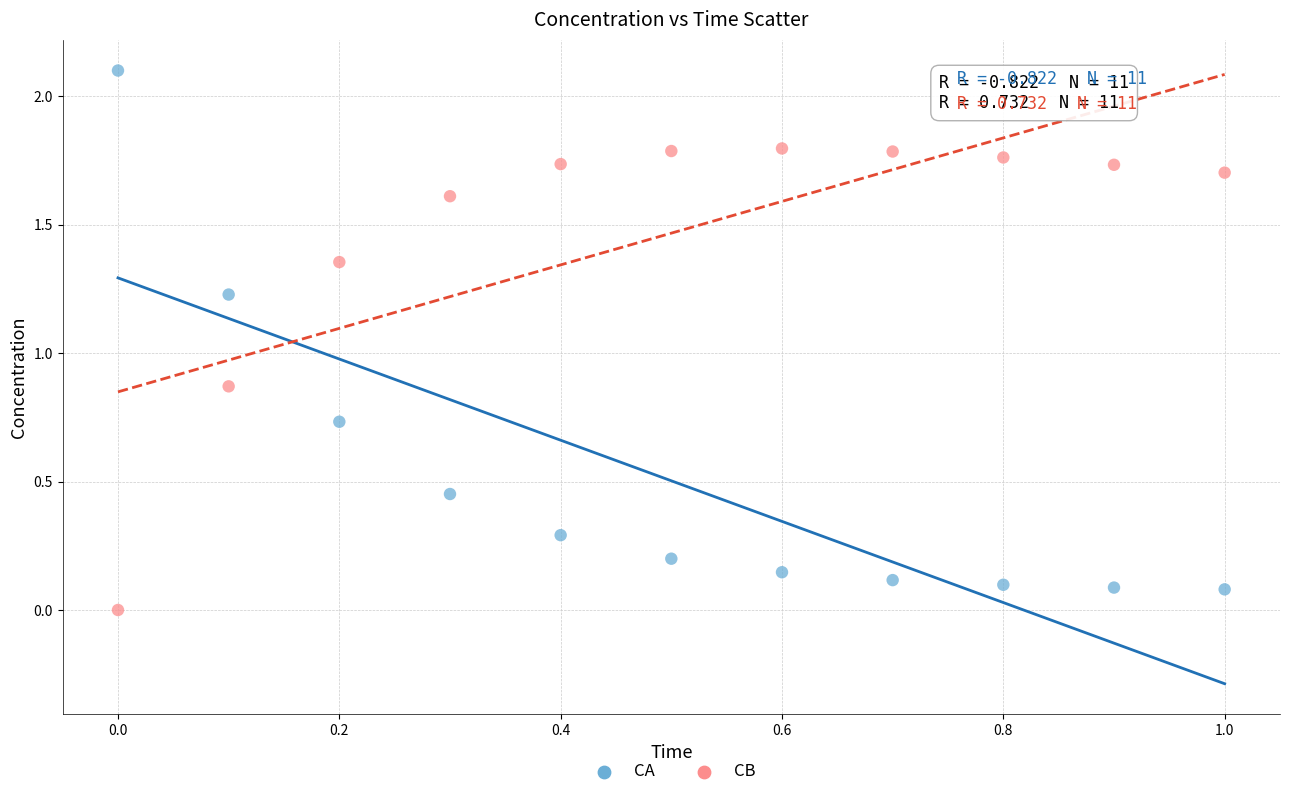

Which series has the widest spread of Y values?

CA